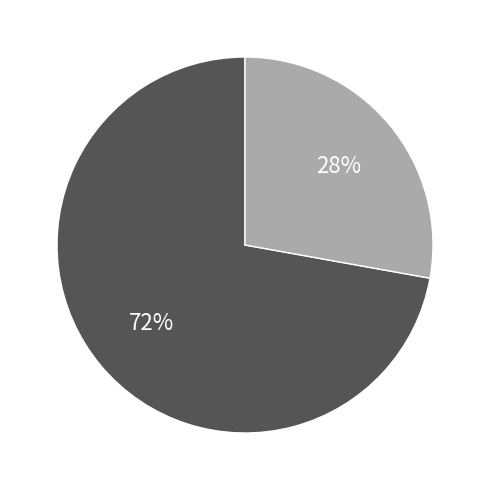

Is there any slice that represents more than half of the pie?

Yes